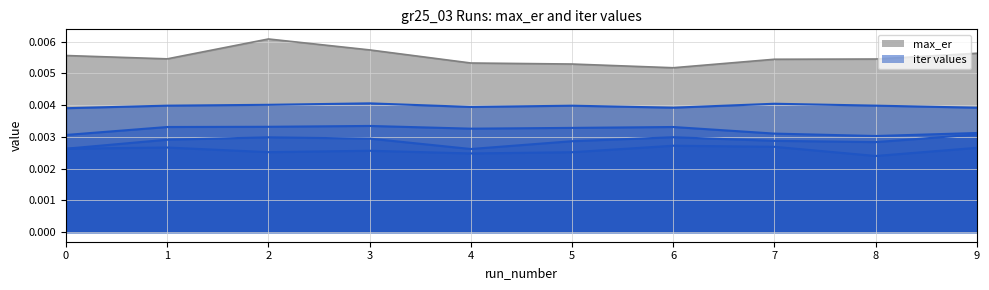

How many lines are shown in the chart?

5